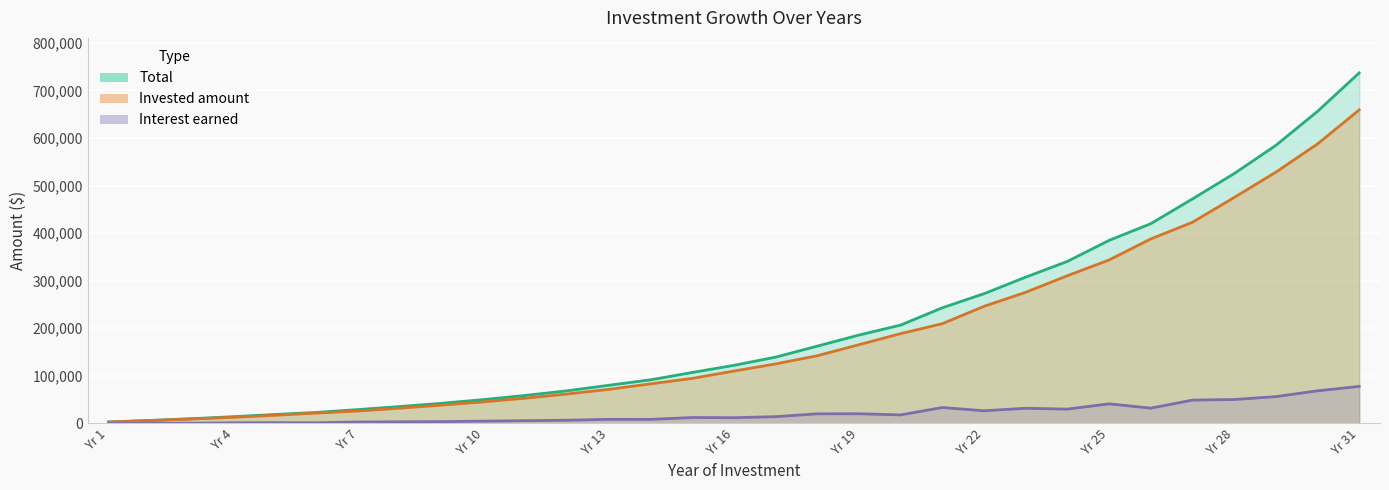

What is the difference between the highest and lowest values at 18?

142331.0